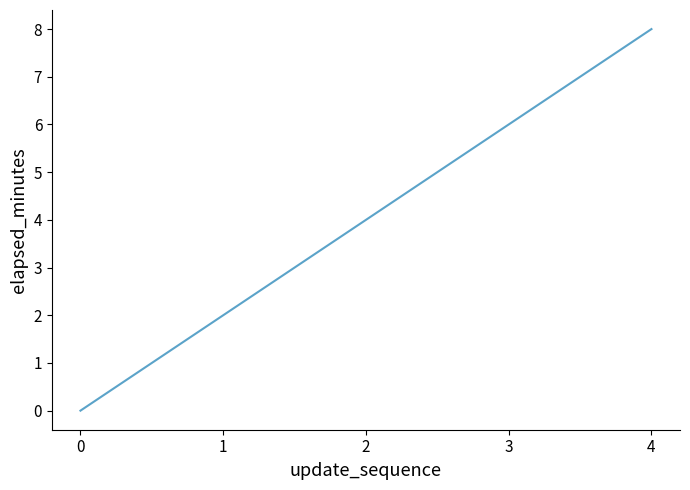

What is the sum of all values?

20